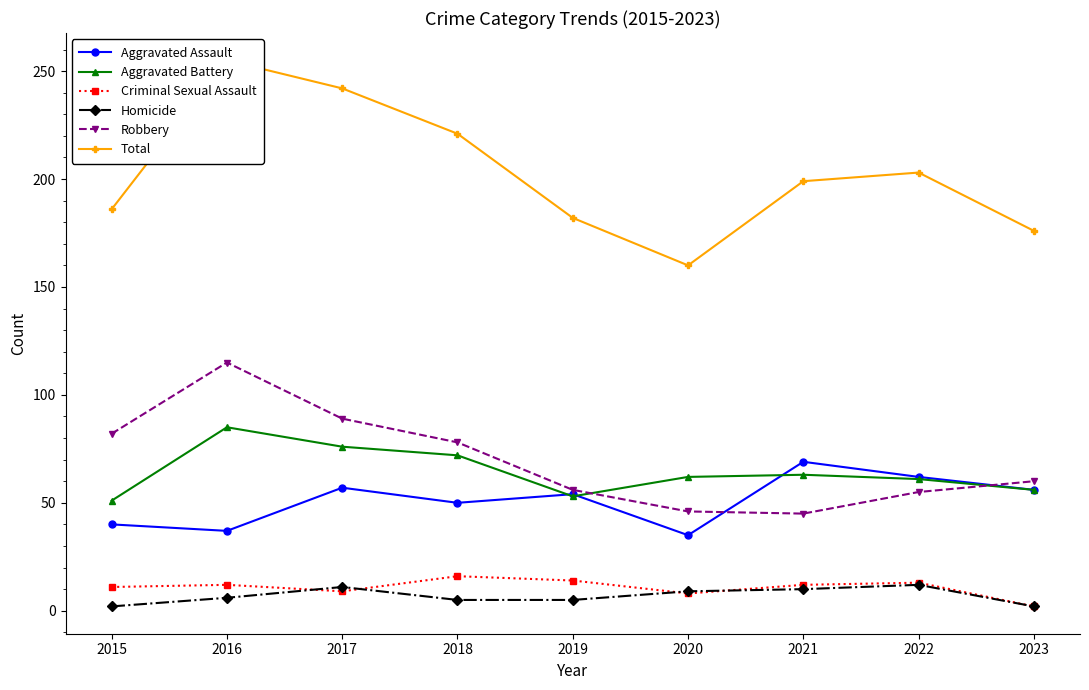

What is the total value across all series at 2021?

398